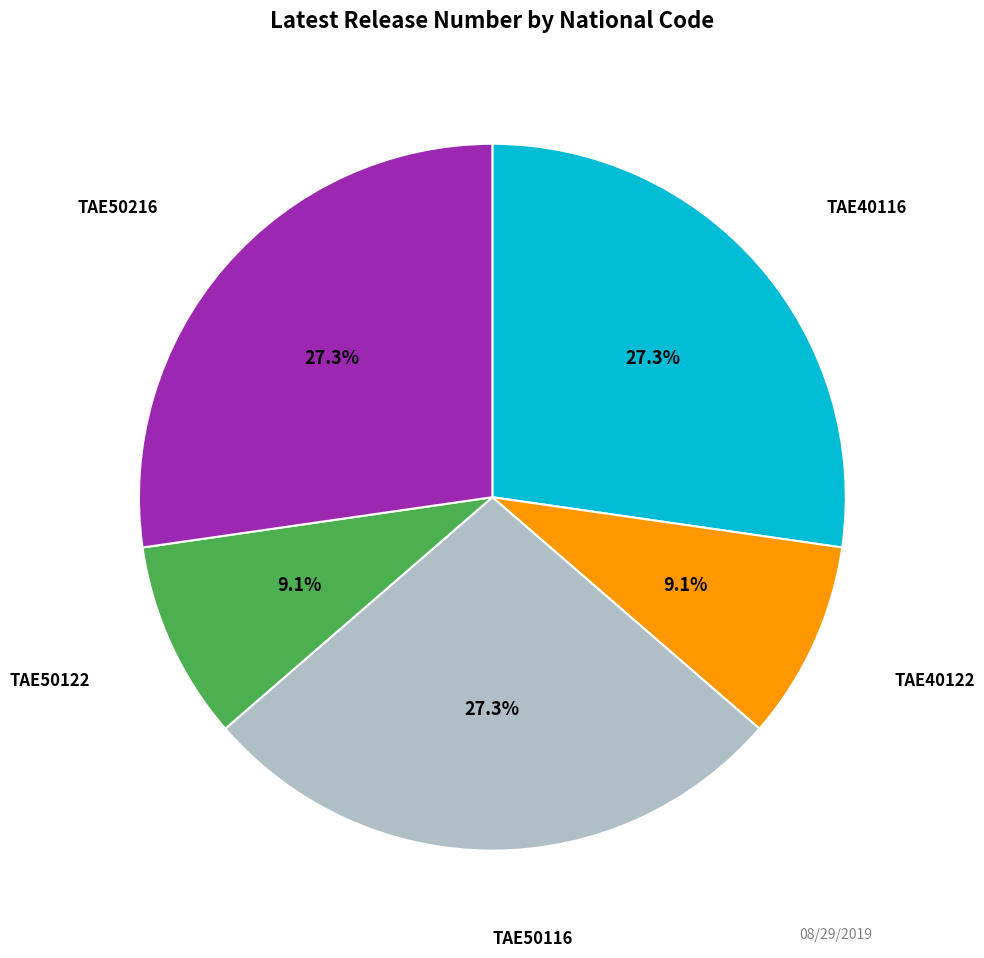

Is there a majority slice in this chart?

No